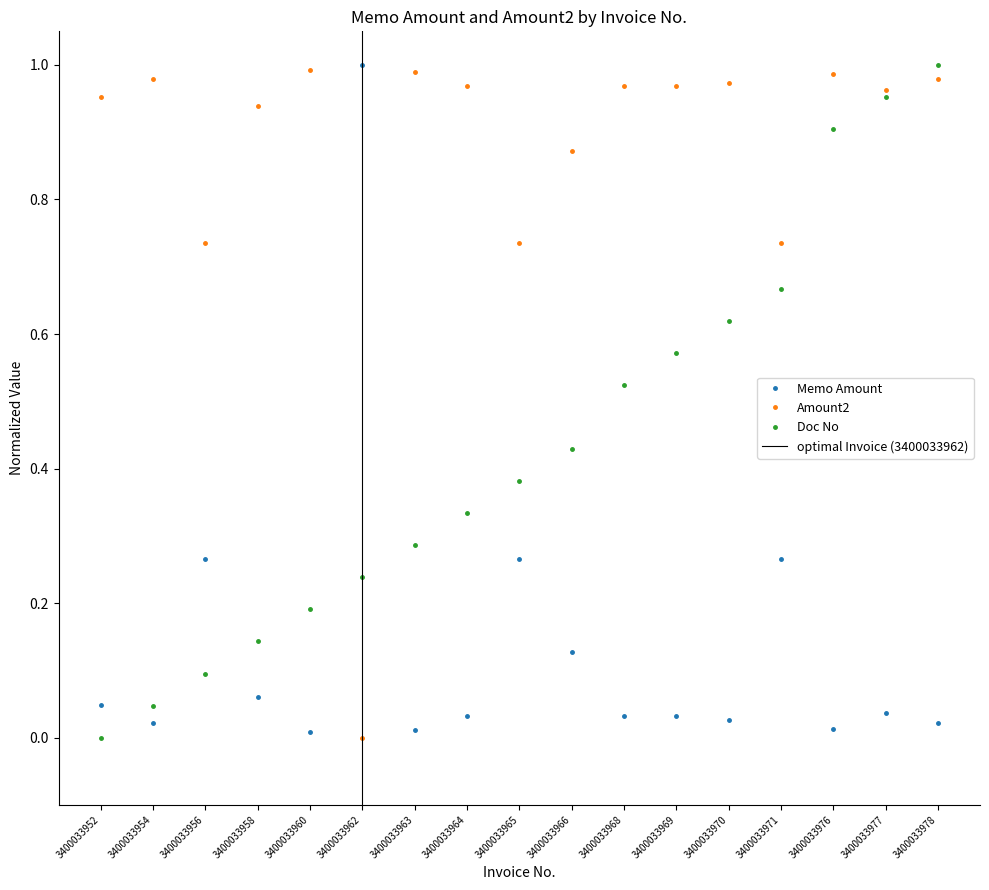

Reading right to left, transcribe all the data shown in this chart.

Memo Amount: 0.0	0.0	0.0	0.3	0.0	0.0	0.0	0.1	0.3	0.0	0.0	1.0	0.0	0.1	0.3	0.0	0.0
Amount2: 1.0	1.0	1.0	0.7	1.0	1.0	1.0	0.9	0.7	1.0	1.0	0.0	1.0	0.9	0.7	1.0	1.0
Doc No: 1.0	1.0	0.9	0.7	0.6	0.6	0.5	0.4	0.4	0.3	0.3	0.2	0.2	0.1	0.1	0.0	0.0